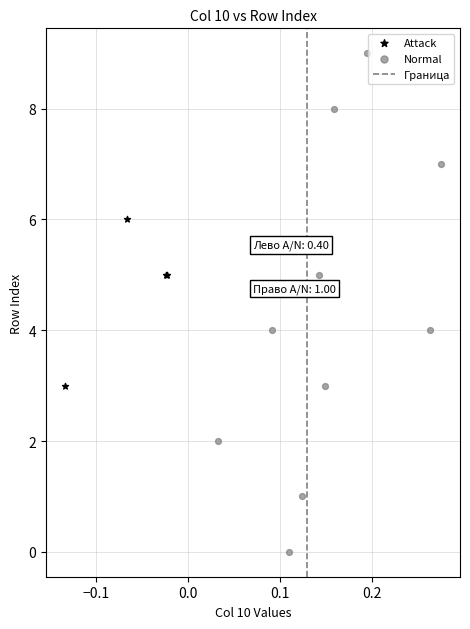

Which series has the largest Y range (max minus min)?

Normal